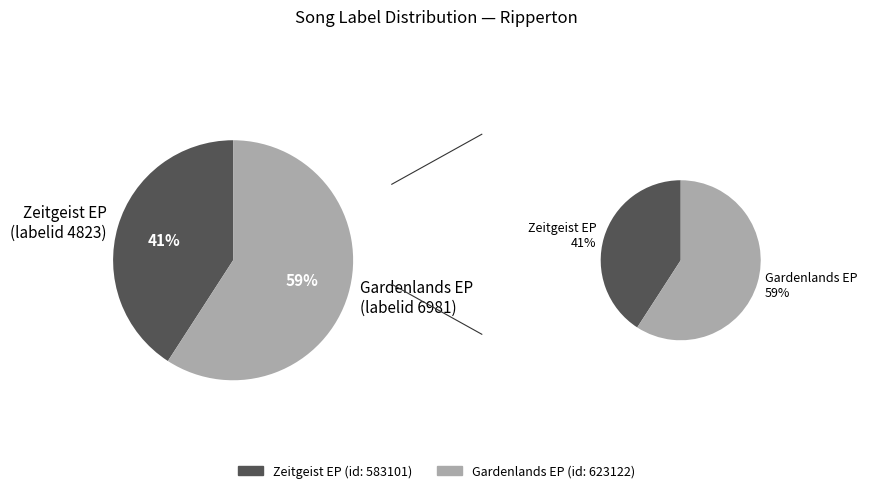

Is there any slice that represents more than half of the pie?

Yes